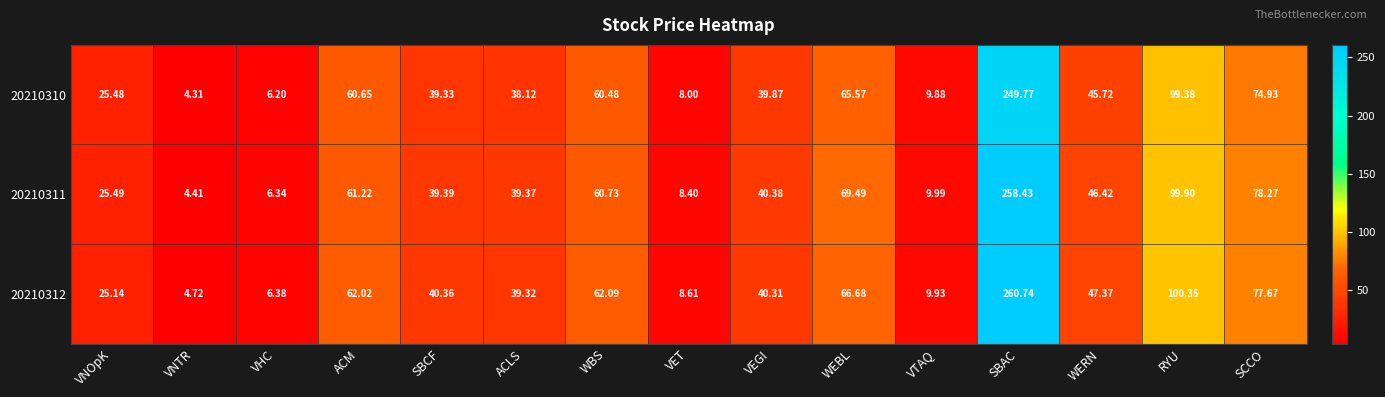

At which label is 20210310 closest to 127?

RYU